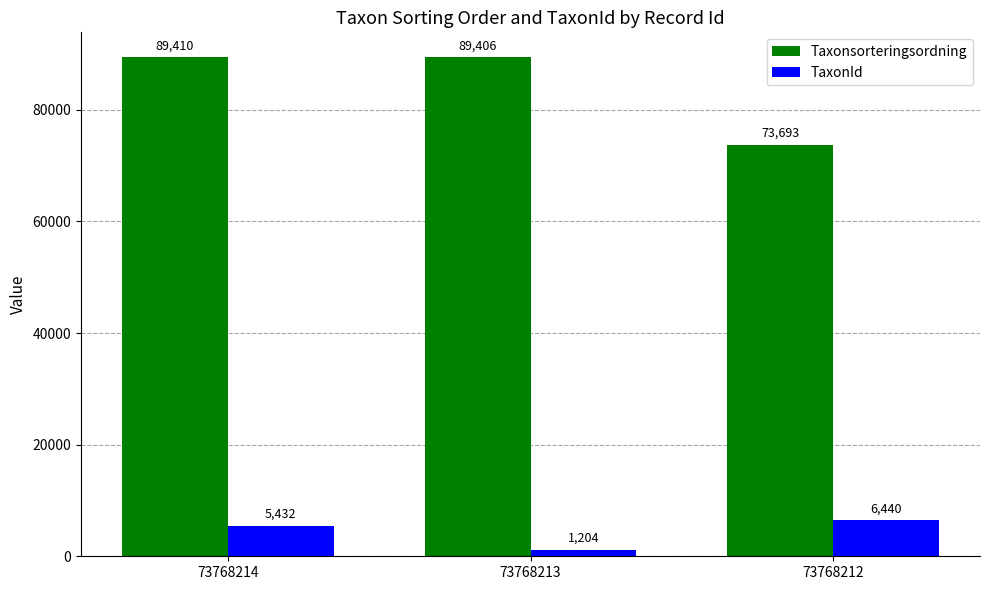

Is the value of Taxonsorteringsordning at 73768212 greater than the value of TaxonId at 73768214?

Yes